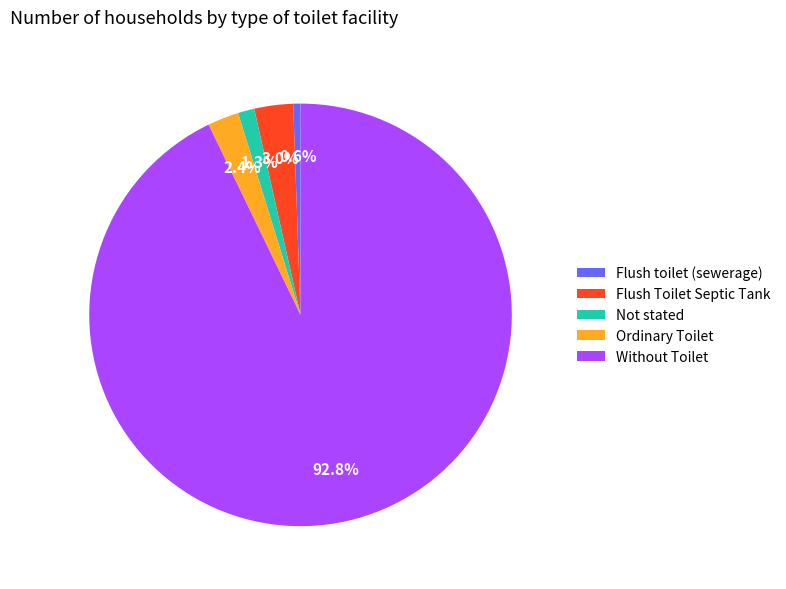

To the nearest percent, what percentage of the pie is Without Toilet?

93%